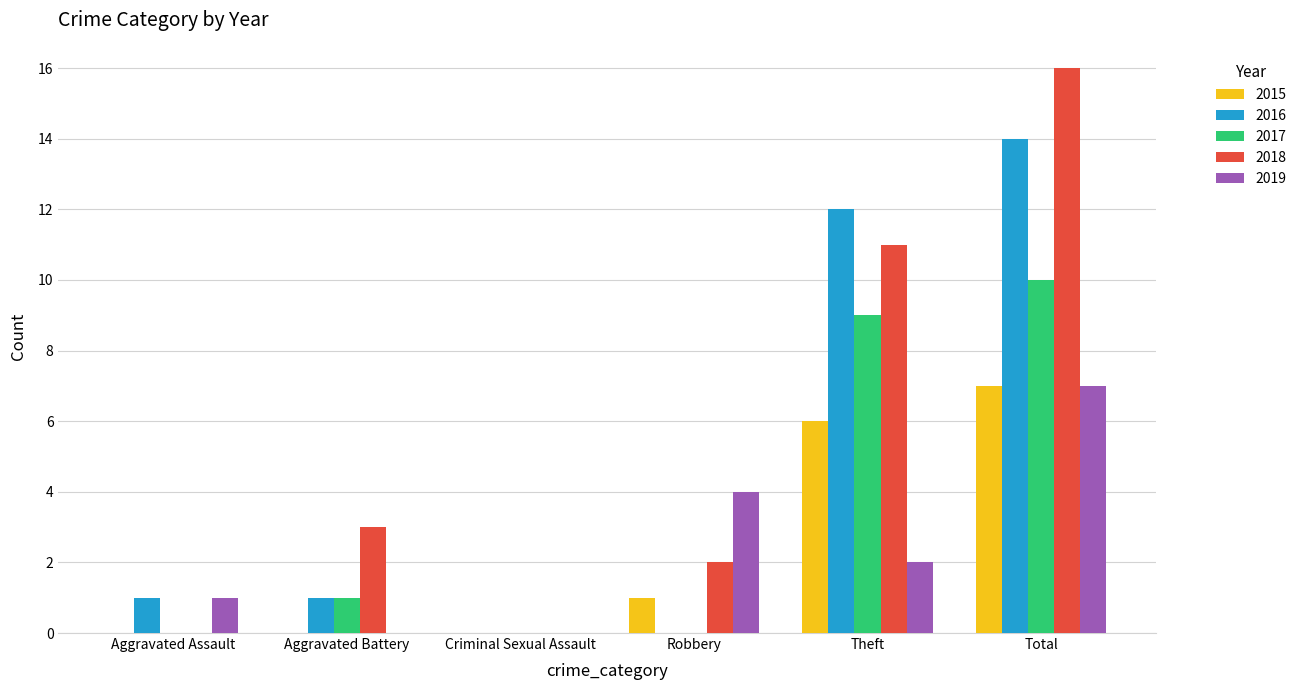

Are the bars horizontal?

No